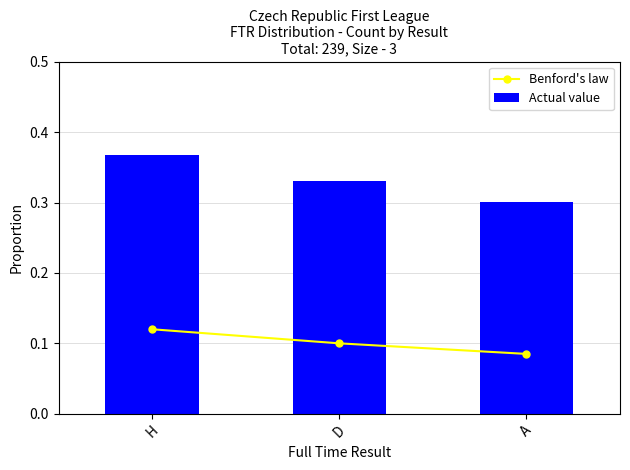

What is the label of the 1st bar from the right?

A